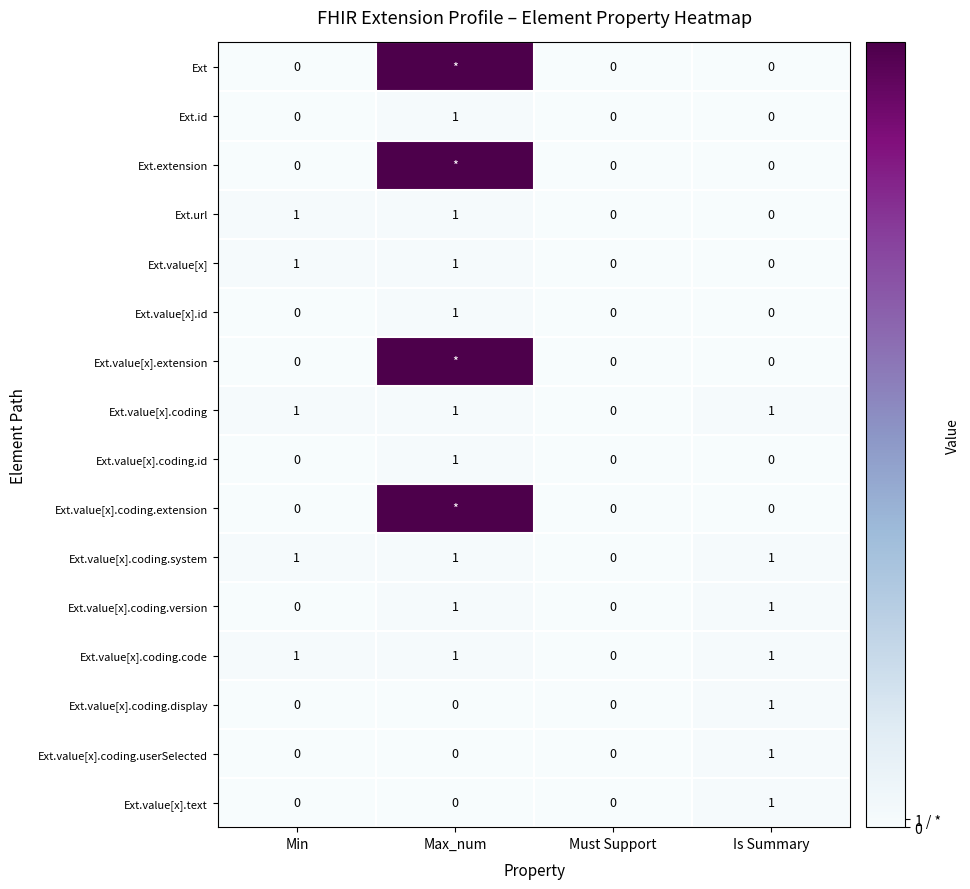

Is the value of Ext.value[x].coding at Is Summary greater than the value of Ext.url at Is Summary?

Yes